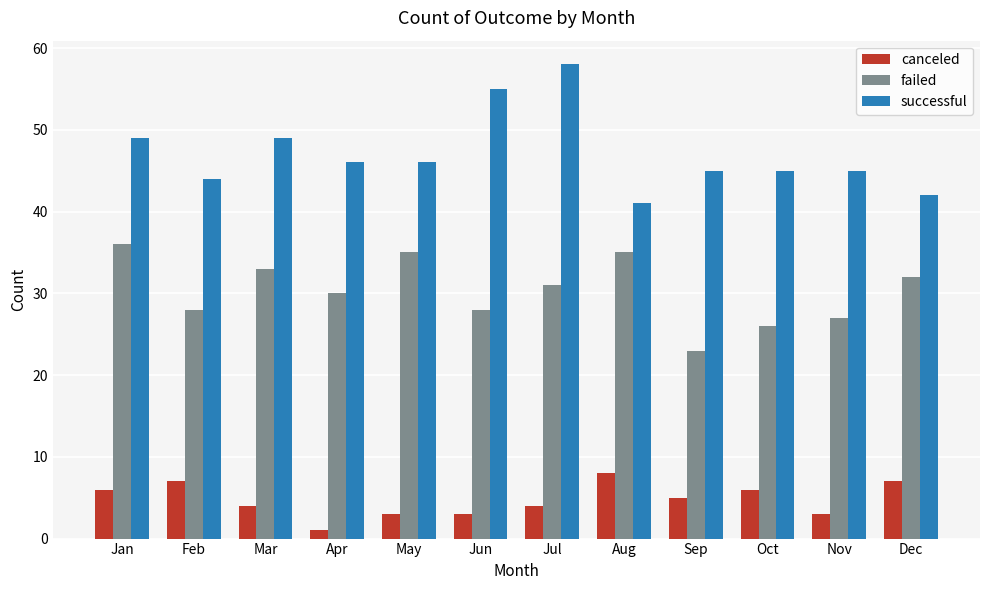

Are the bars horizontal?

No